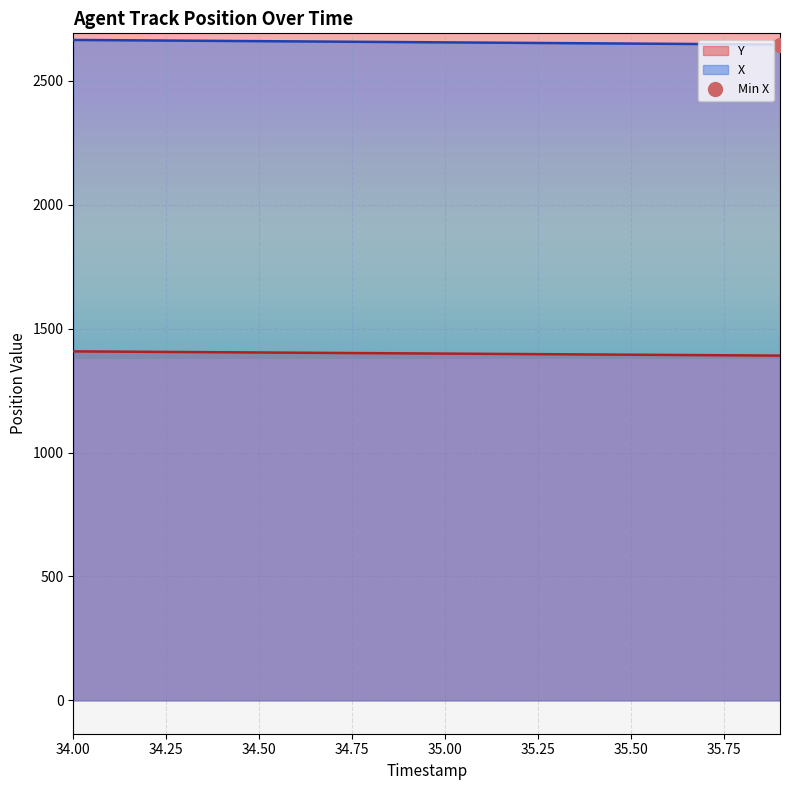

What is the label of the 3rd point from the right?

35.7